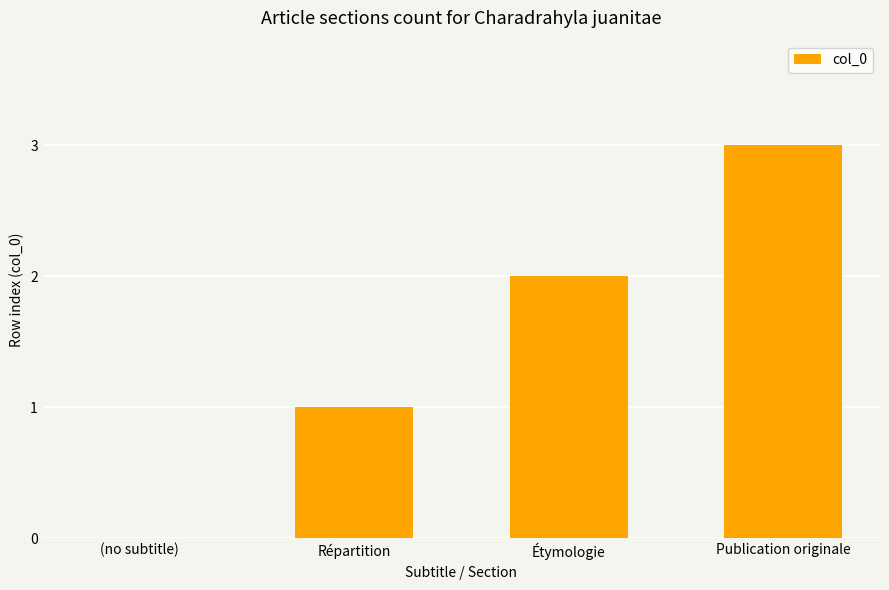

How many values are above zero?

3